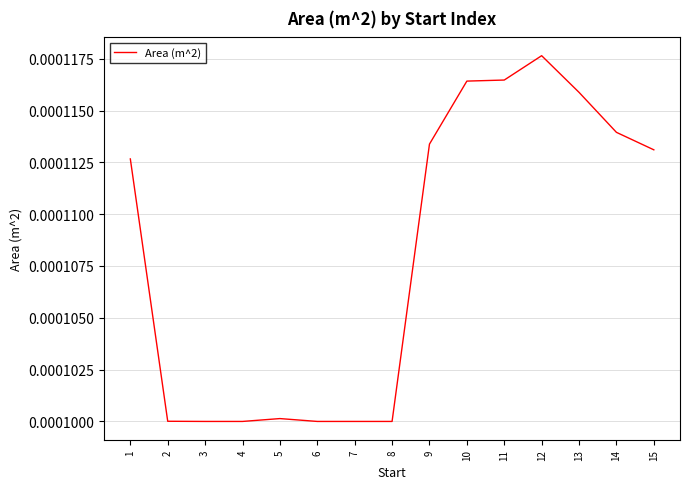

Between 14 and 9, which is larger?

14